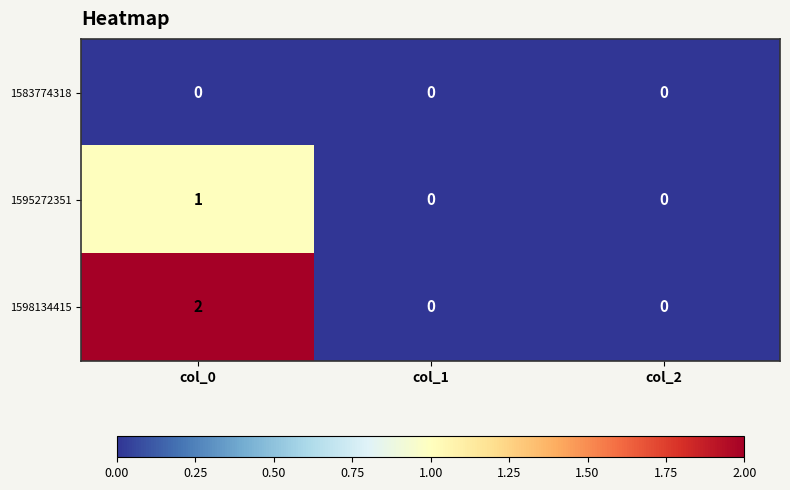

The value of 1598134415 at col_0 is 3. True or false?

False